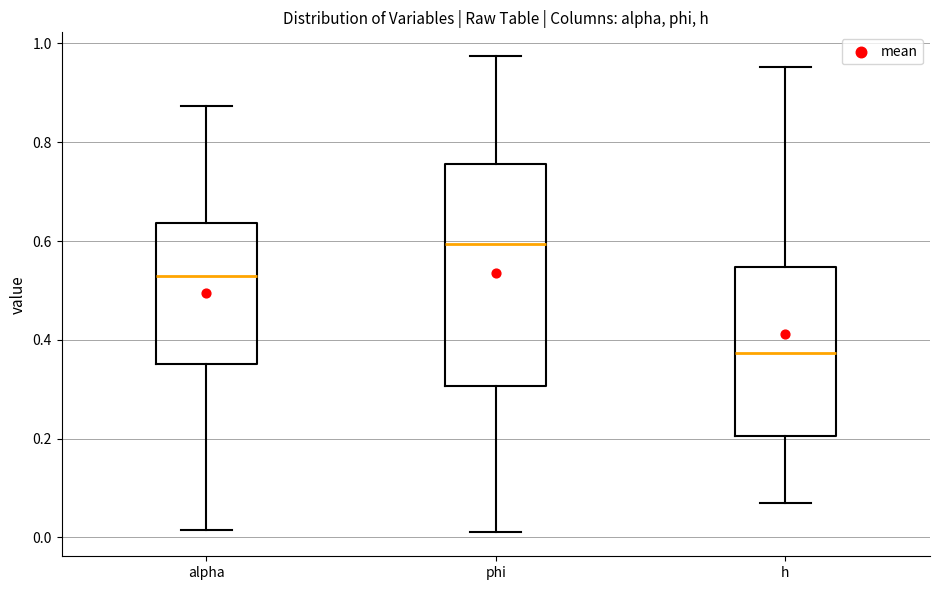

Reading left to right, transcribe this box plot: for each box, give where its median line is, the range the box spans, and where its two whiskers end, as read against the y-axis. The values are not printed on the chart, so give them approximately, as read against the axis.

alpha: median 0.54, box 0.36 to 0.64, whiskers 0.02 to 0.88
phi: median 0.60, box 0.30 to 0.76, whiskers 0.02 to 0.98
h: median 0.38, box 0.20 to 0.54, whiskers 0.08 to 0.96